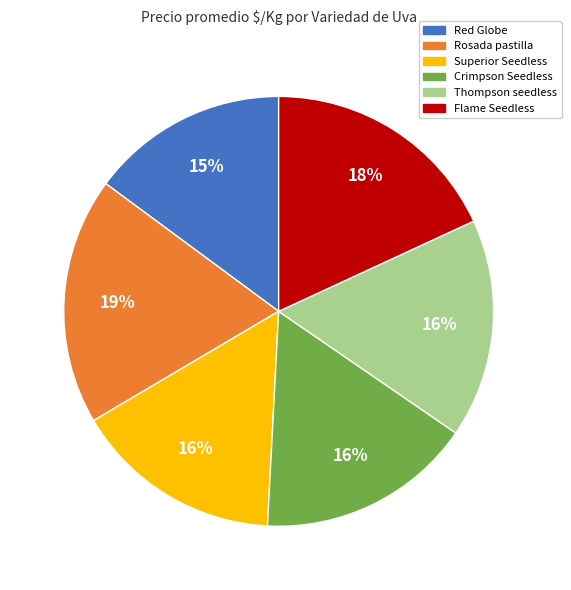

Which category has the smallest portion of the pie?

Red Globe